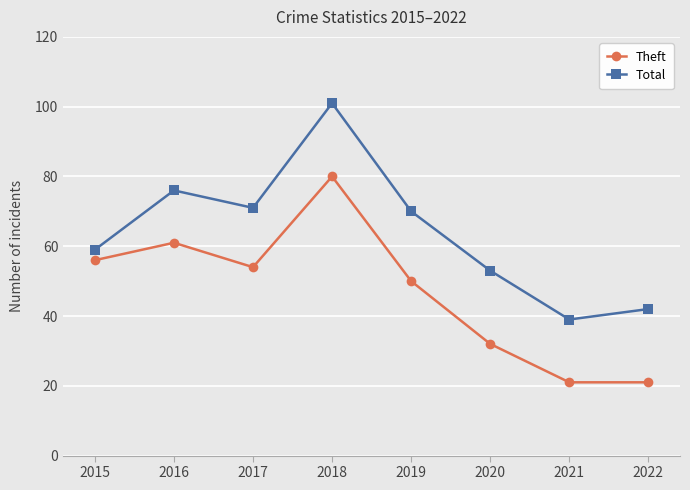

Which series has the largest total across all categories?

Total